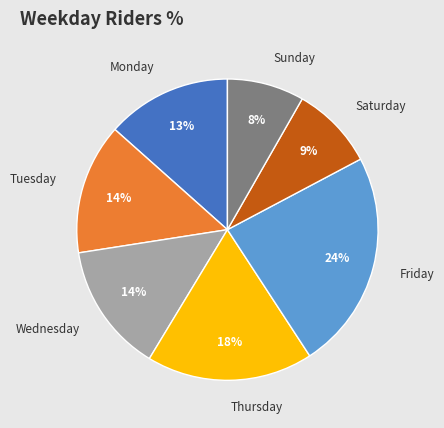

How many slices are in this pie chart?

7